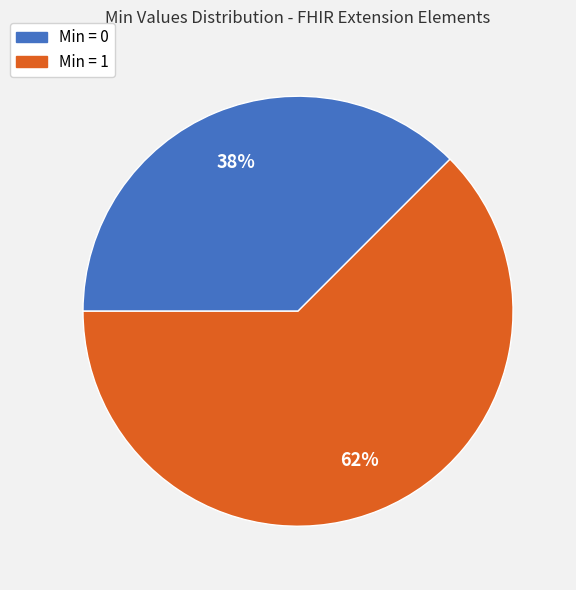

To the nearest percent, what is the average slice percentage?

50%